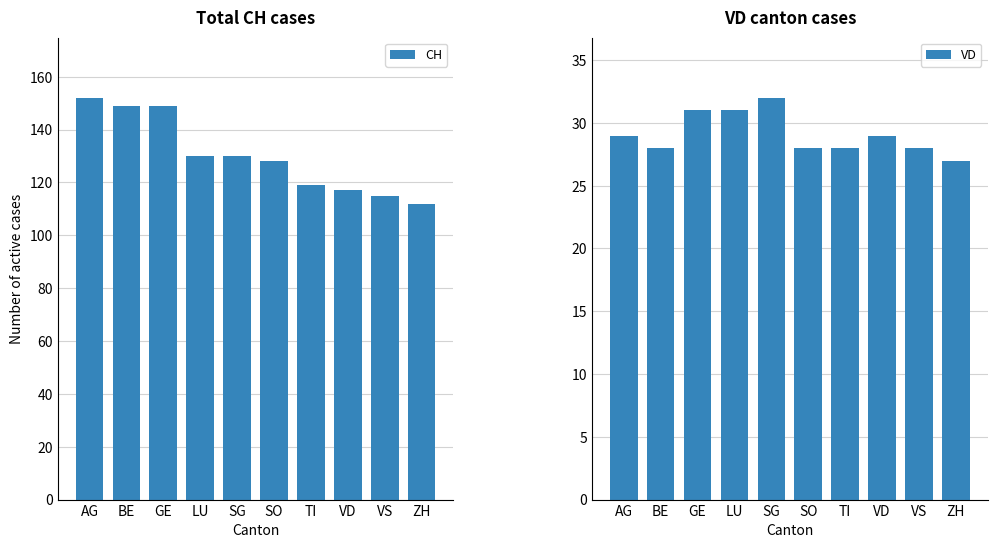

What is the smallest value displayed?

27